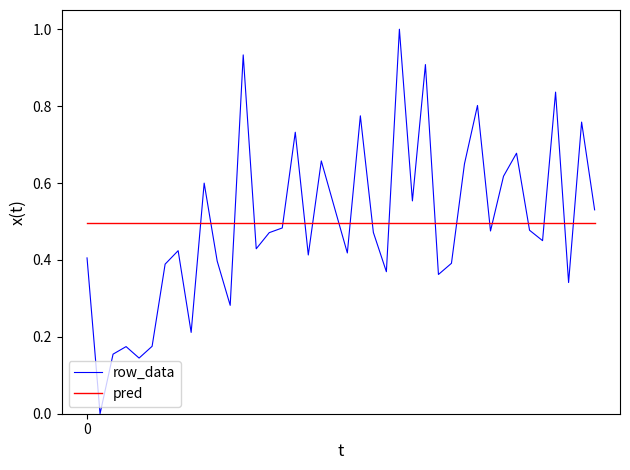

Which series ends up on top after the final intersection of row_data and pred?

row_data